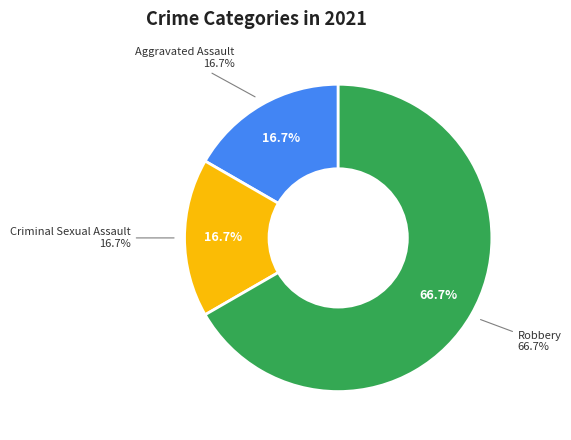

To the nearest percent, what portion does Robbery represent?

67%